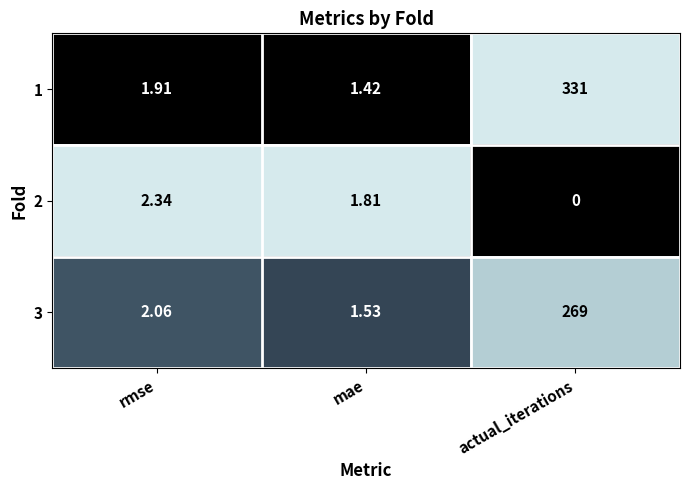

How many data points in 2 are less than 1?

1